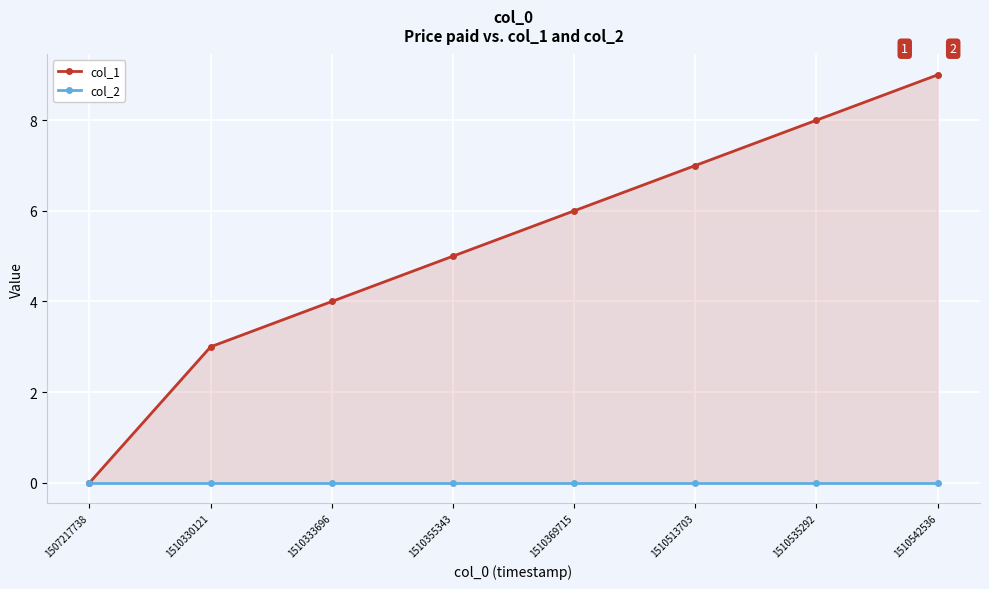

True or false: col_1 has a value of 11 at 1510535292.

False